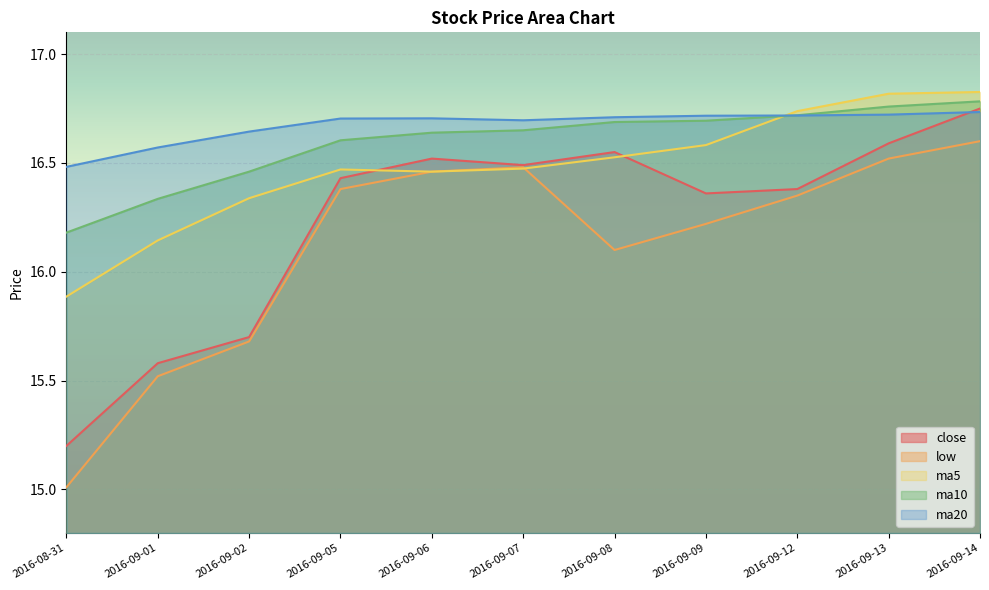

At 2016-09-06, list the series in order from smallest to largest.

ma5, low, close, ma10, ma20